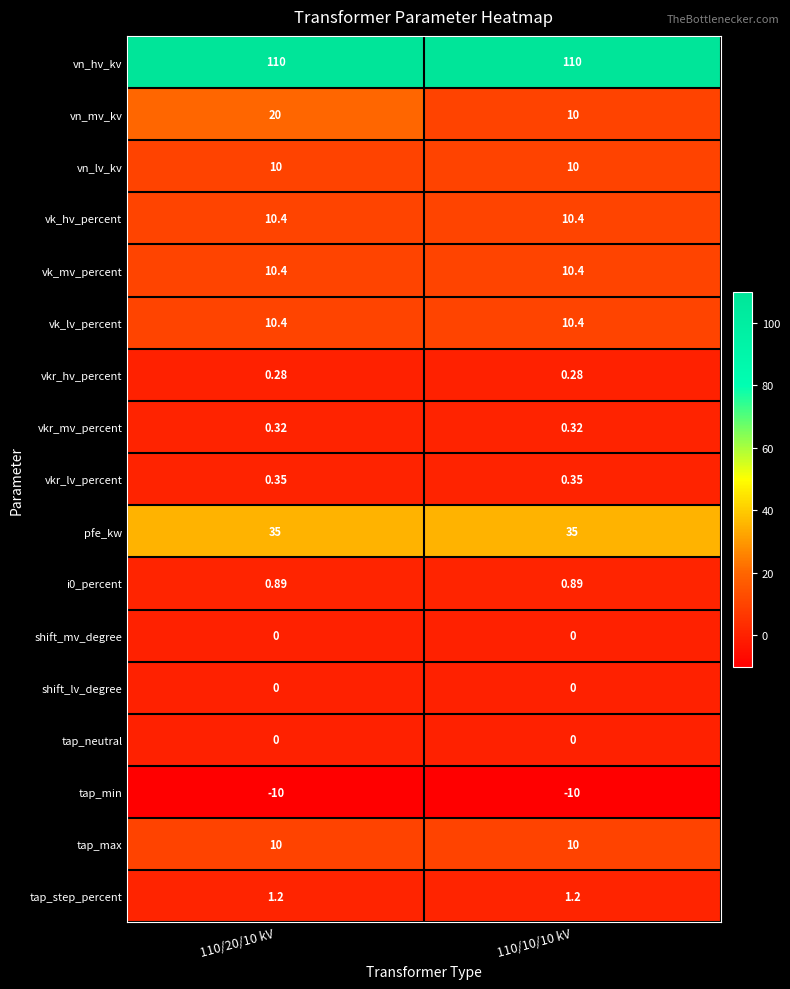

What is the spread (max minus min) of values at 110/10/10 kV?

120.0